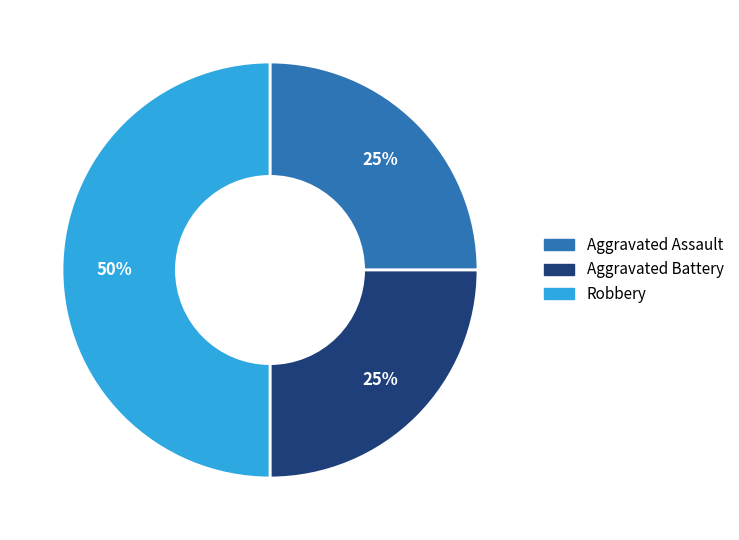

To the nearest percent, what percentage of the pie is Aggravated Assault?

25%